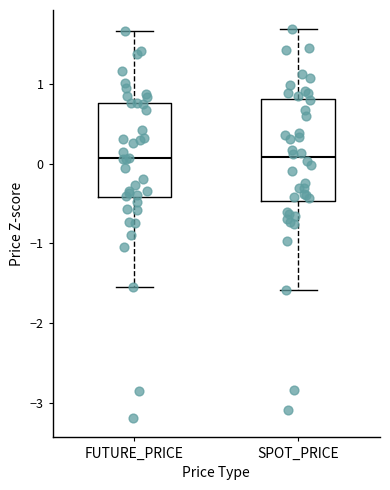

Where is the lower edge of the box for FUTURE_PRICE on the y-axis? The values are not printed on the chart, so give them approximately, as read against the axis.

-0.4